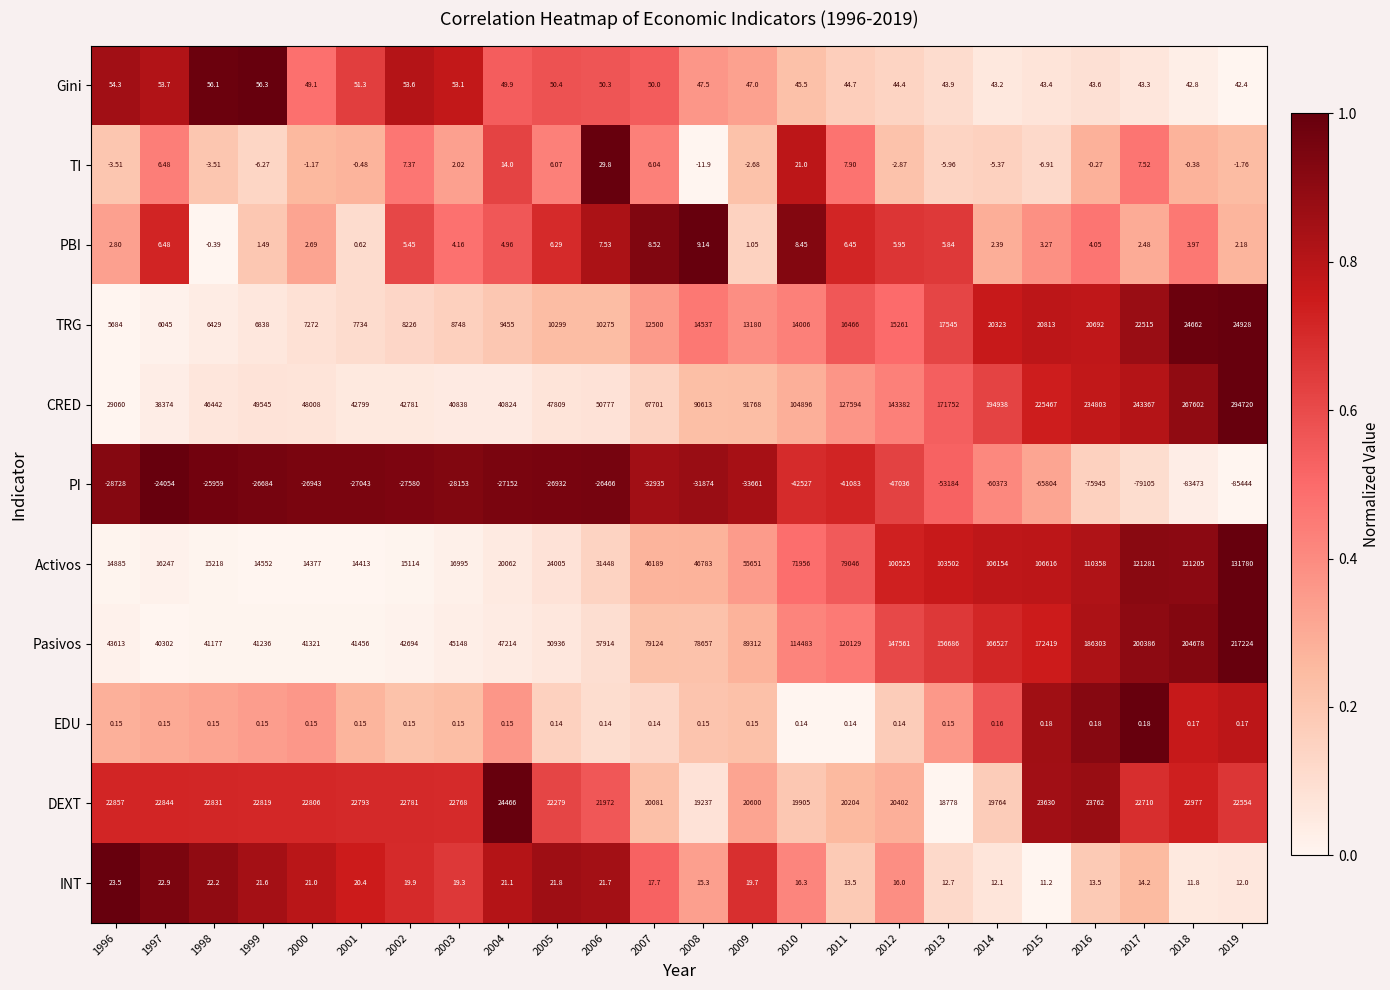

List the series in order of their peak value, lowest first.

PI, EDU, PBI, INT, TI, Gini, DEXT, TRG, Activos, Pasivos, CRED